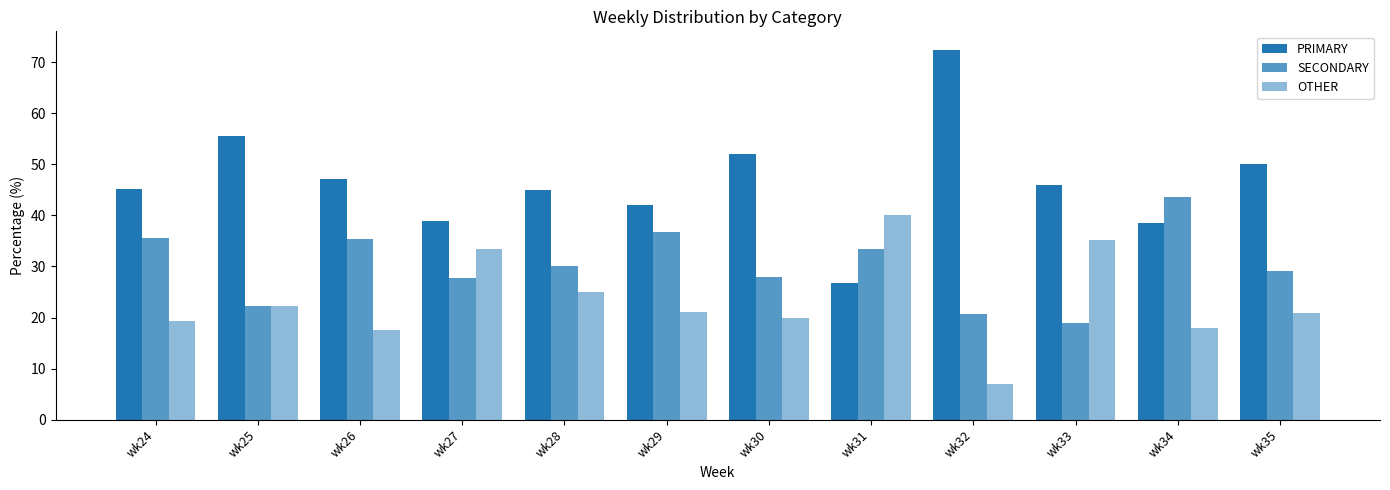

How many groups of bars are there?

12